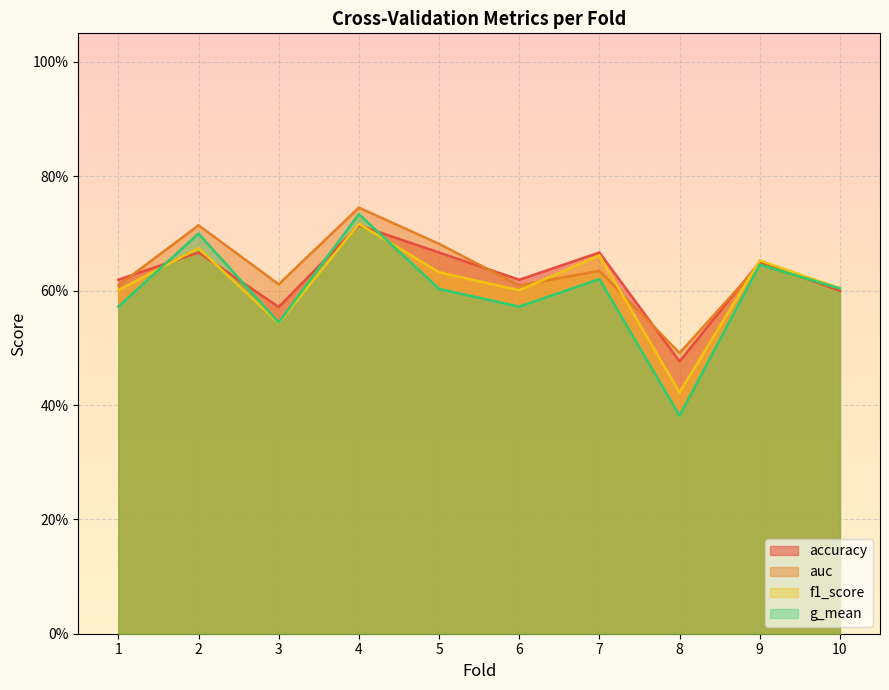

Where do f1_score and accuracy first cross each other?

1 and 2